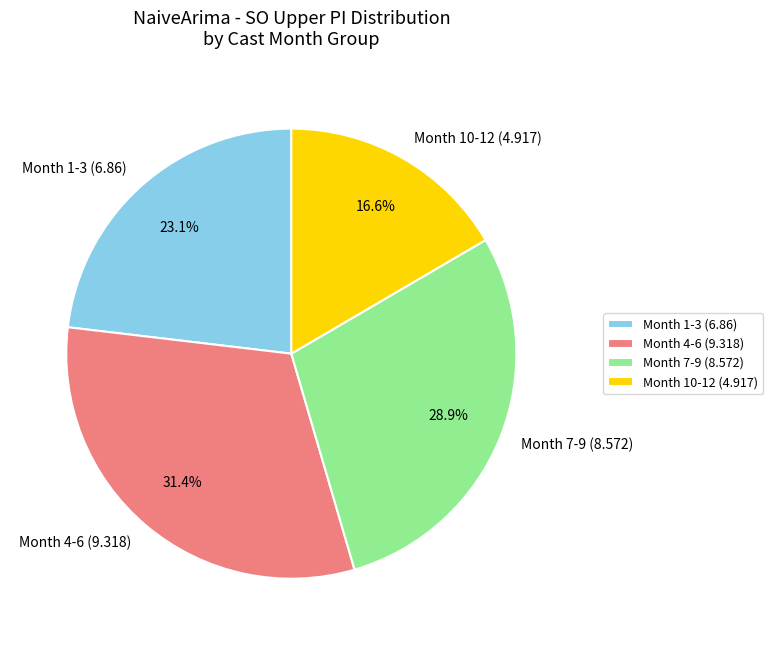

Does Month 7-9 (8.572) account for over 50% of the chart?

No